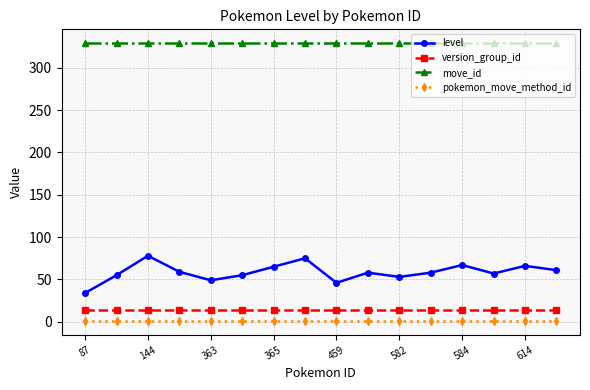

Which series has the widest spread of values?

level